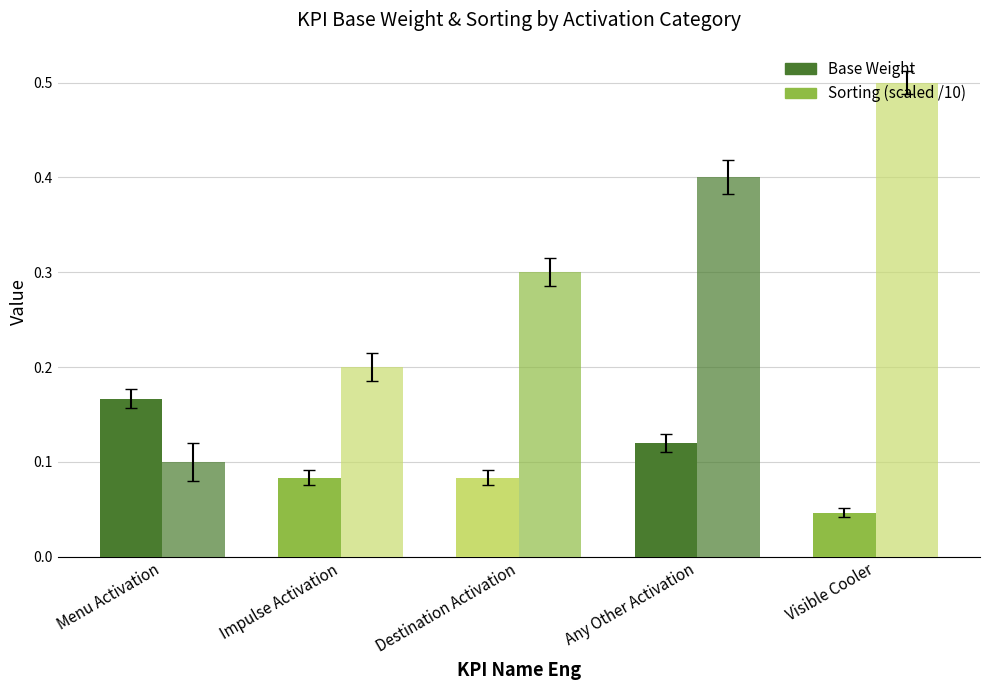

How many Base Weight values are between 0 and 1?

5